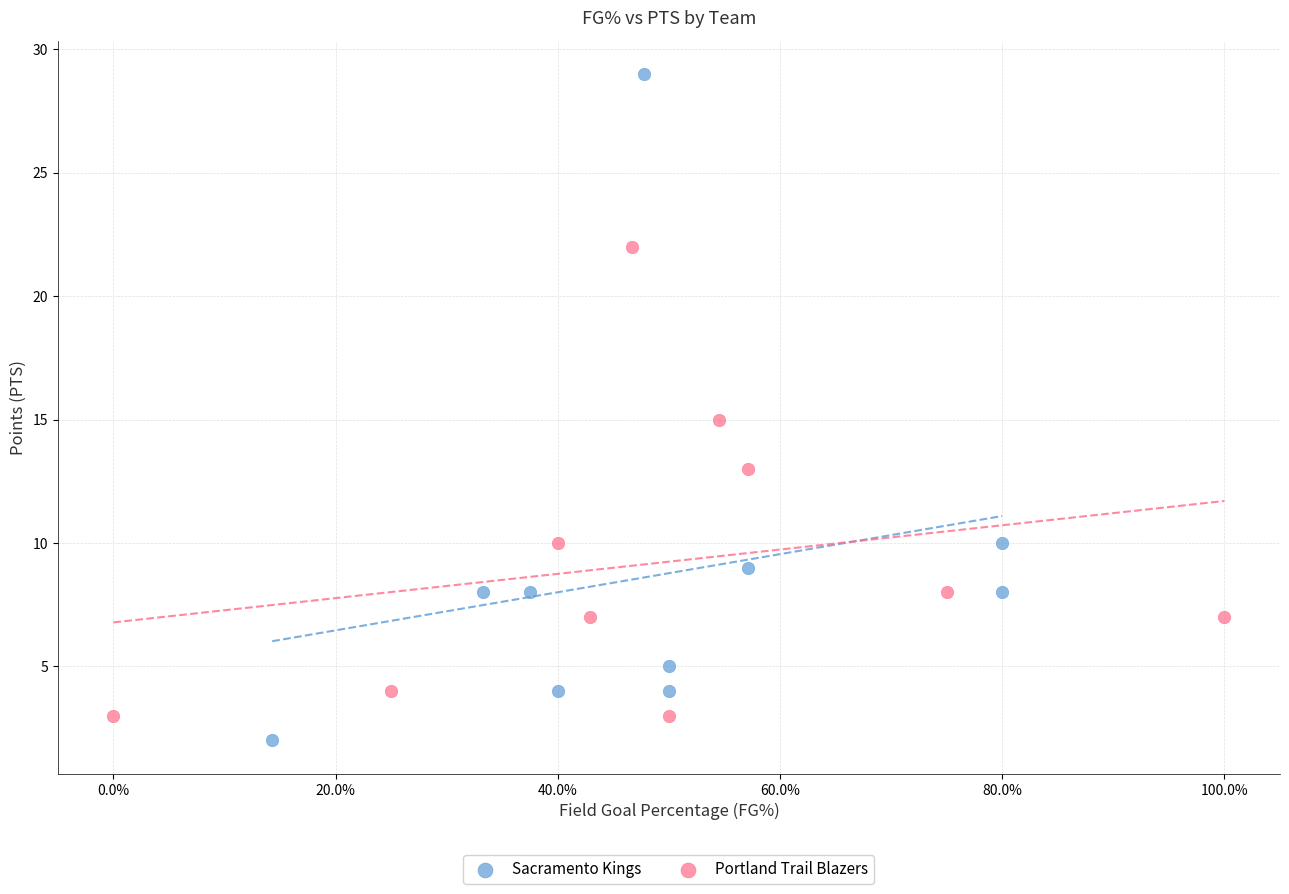

Which series reaches the minimum Y coordinate?

Sacramento Kings